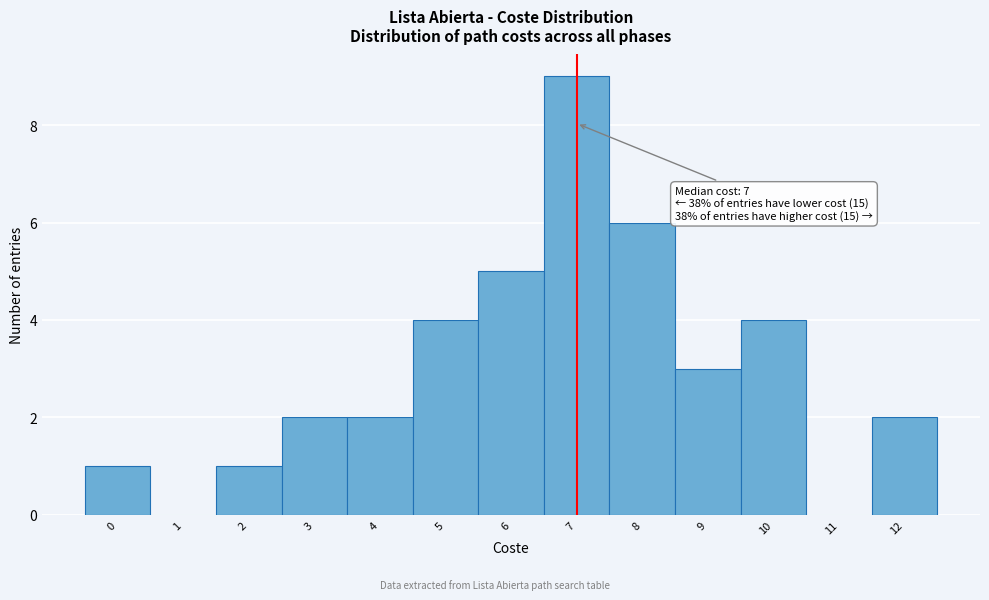

Over which range of the x-axis is the bar tallest?

6.5 to 7.5